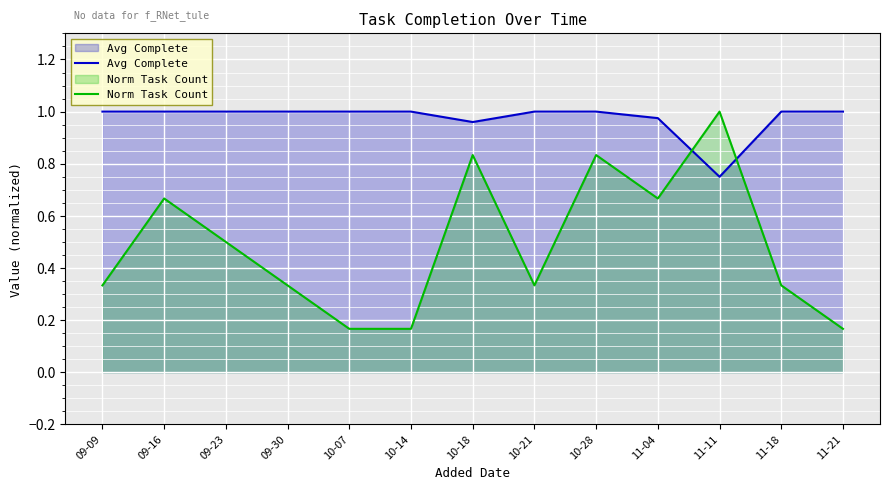

What is the total value across all series at 10-14?

1.2